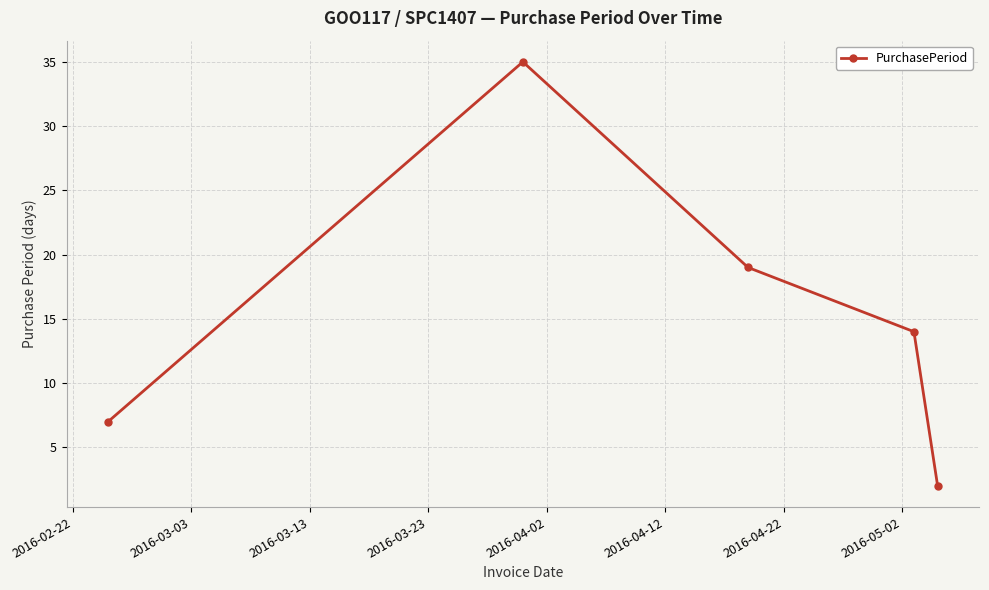

Reading left to right, what are all the values shown in this chart?

7	35	19	14	2